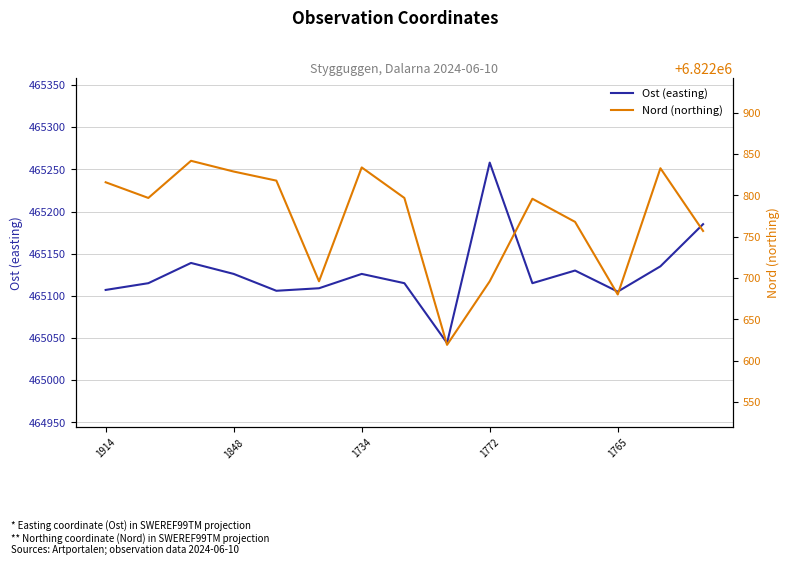

What is the lowest value of the Ost (easting) series?

465044